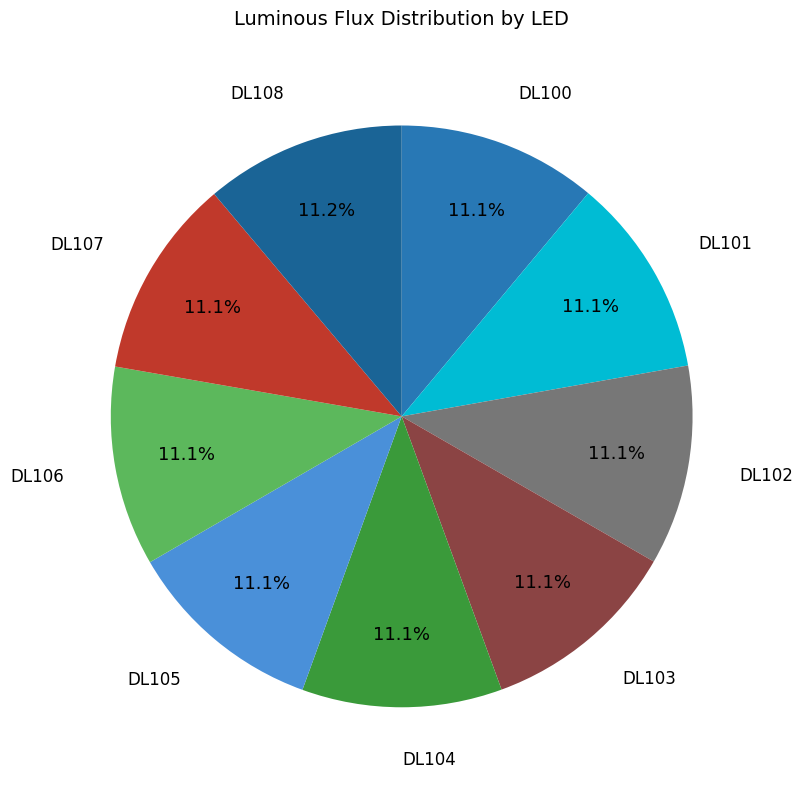

How many slices are in this pie chart?

9